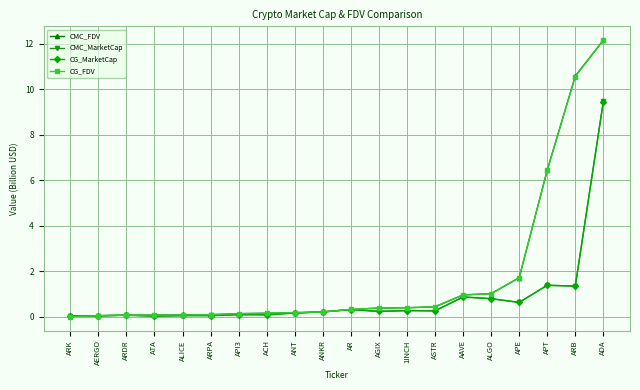

What is the label of the 17th point from the right?

ATA